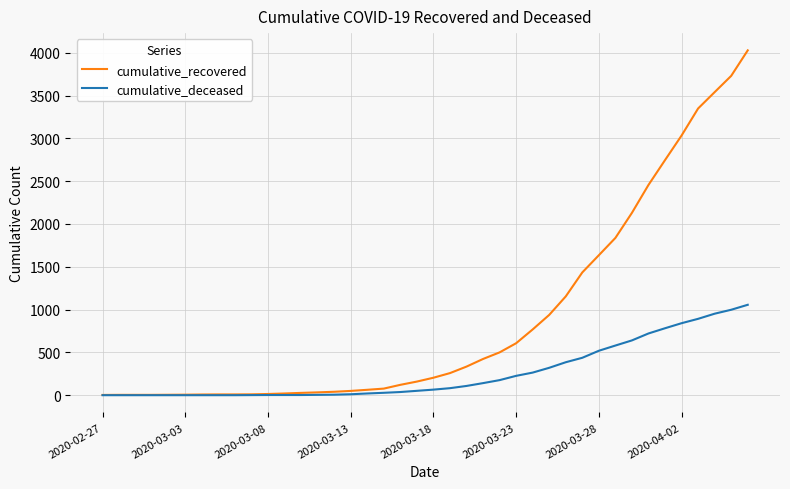

Does the chart have visible grid lines?

Yes